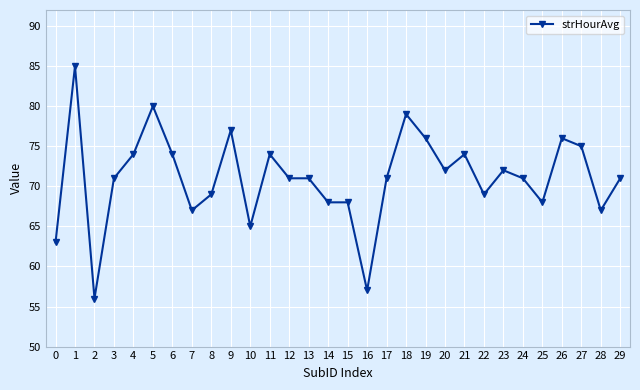

Where does the data first go above 71?

1